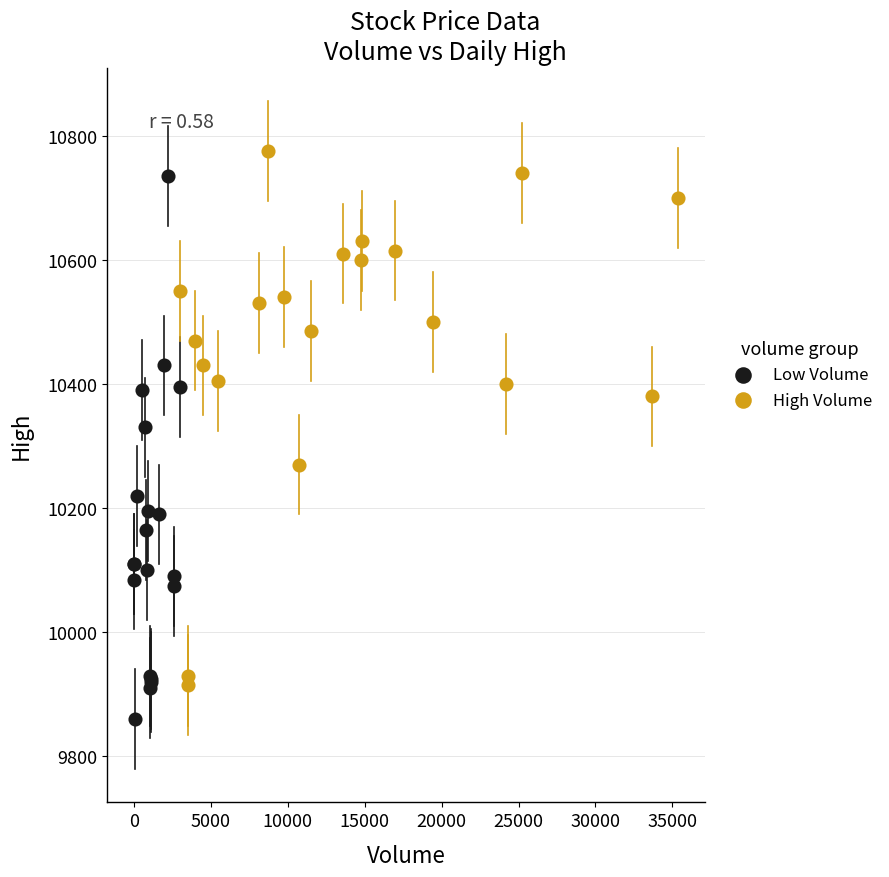

Which series reaches the minimum Y coordinate?

Low Volume